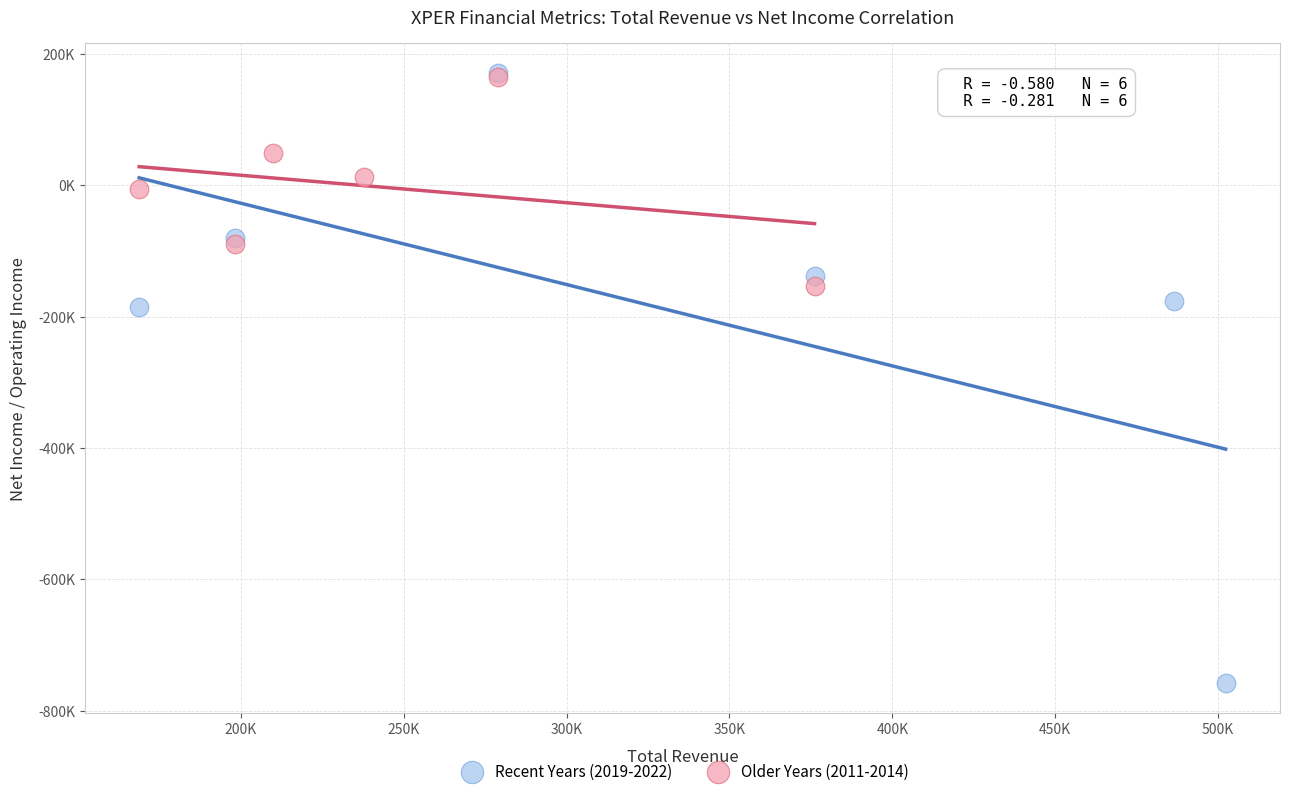

What are all the series names shown in the legend?

Recent Years (2019-2022), Older Years (2011-2014)